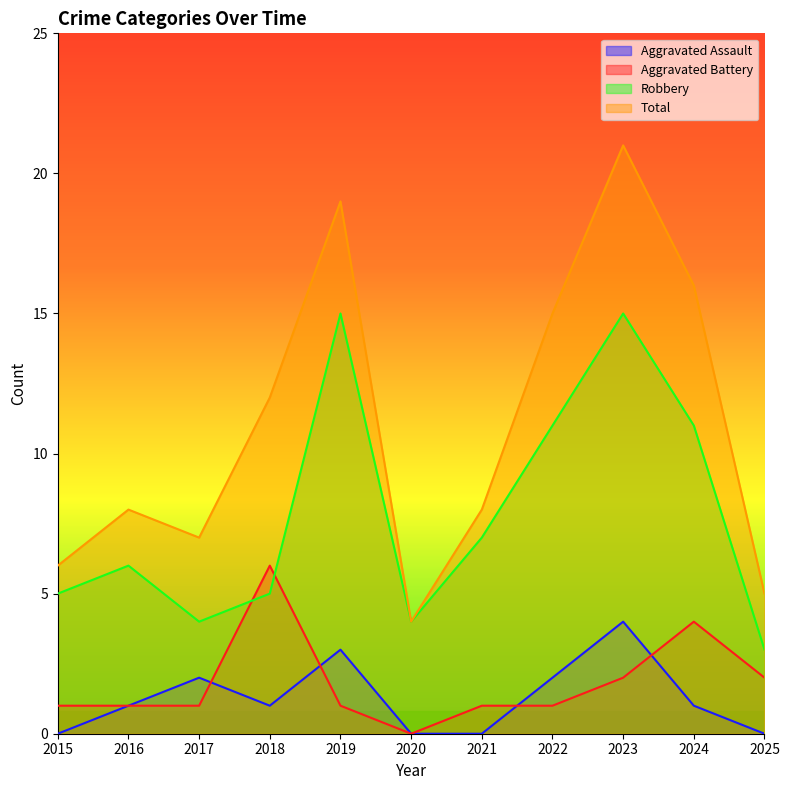

At how many categories does at least one series exceed 12?

4